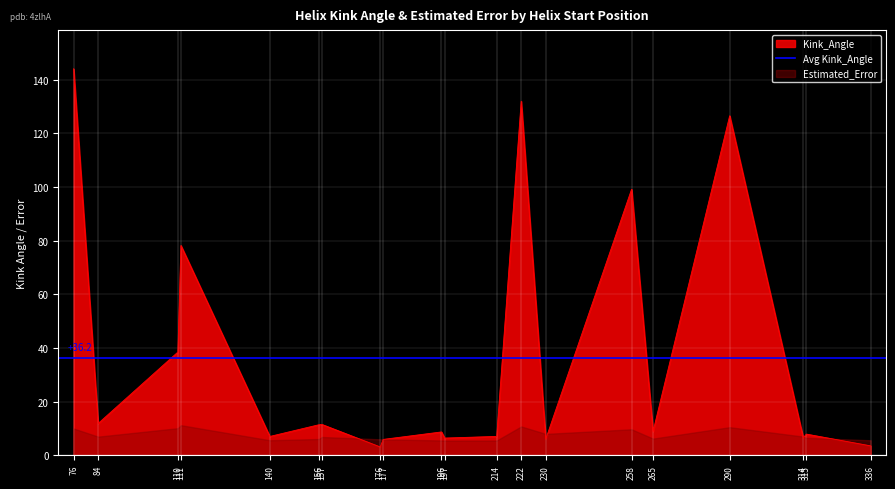

Which label corresponds to the largest value in the chart?

76